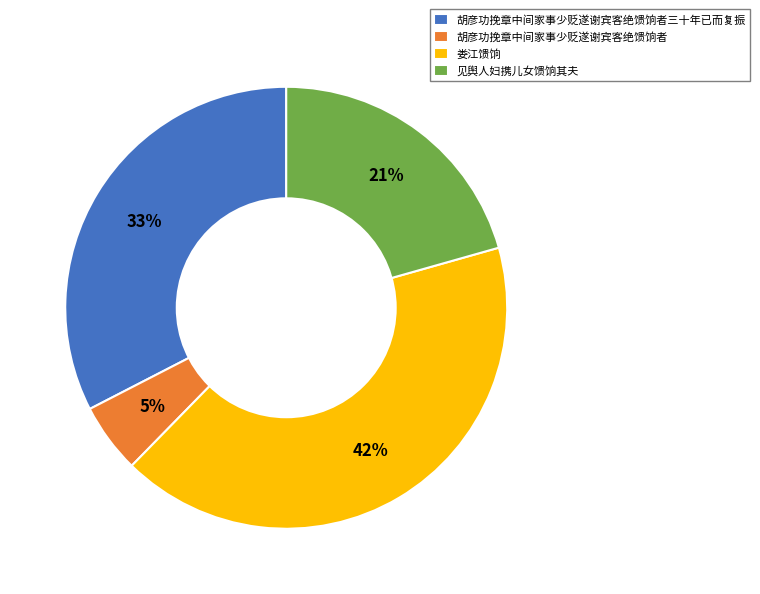

Do 娄江馈饷 and 胡彦功挽章中间家事少贬遂谢宾客绝馈饷者 together represent more than half of the pie?

No